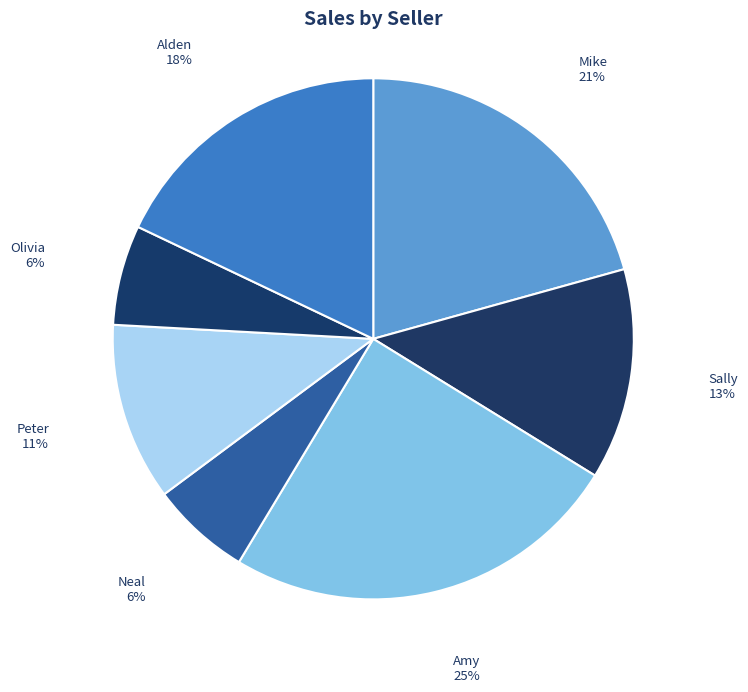

Between Sally and Amy, which is larger?

Amy